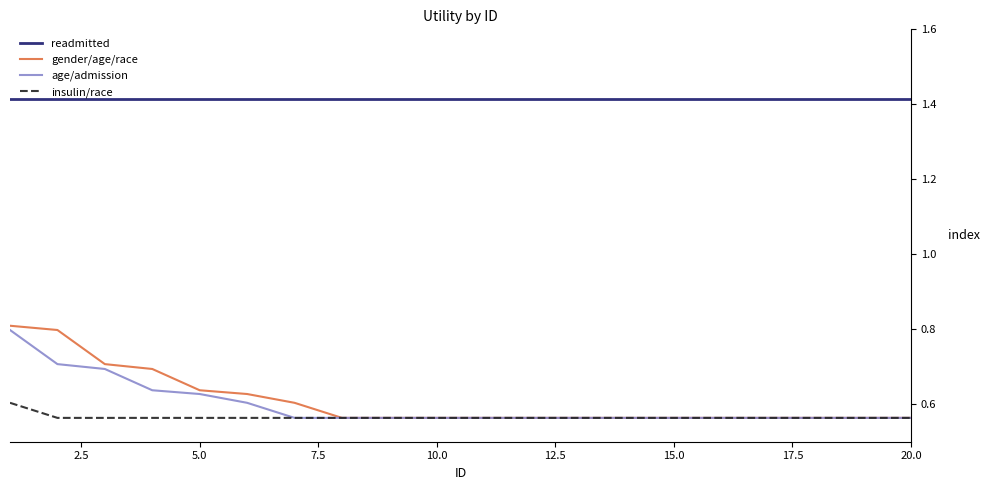

How many distinct data groups are displayed?

4